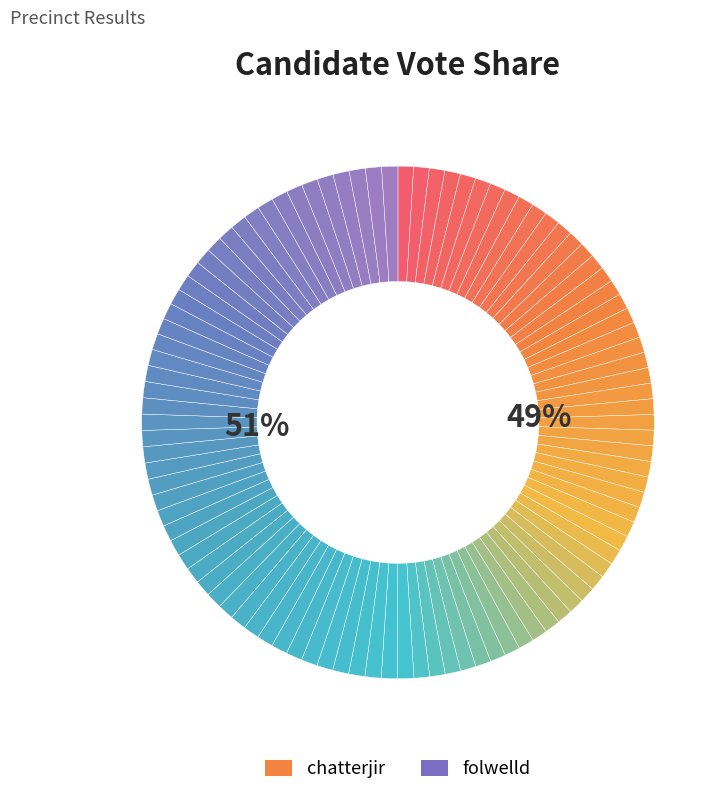

What is the total percentage of folwelld and chatterjir?

100.0%